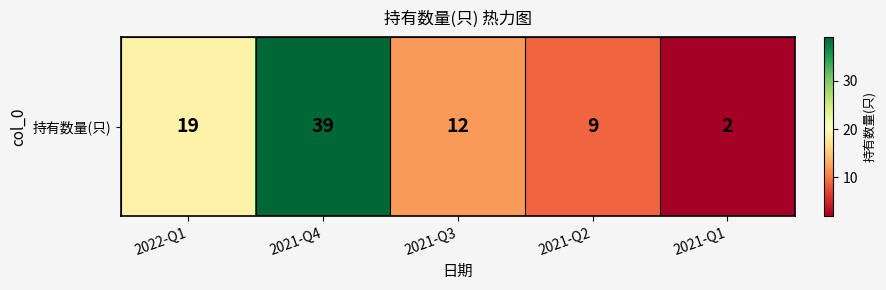

List the labels in order of value, largest first.

2021-Q4, 2022-Q1, 2021-Q3, 2021-Q2, 2021-Q1